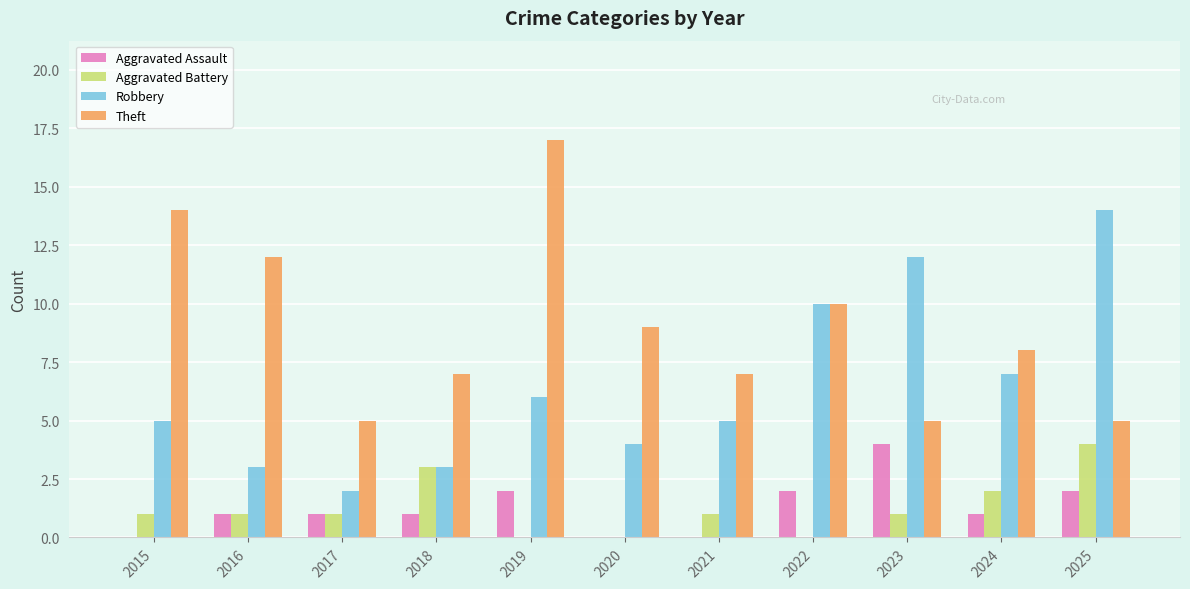

True or false: Robbery has a value of 12 at 2023.

True